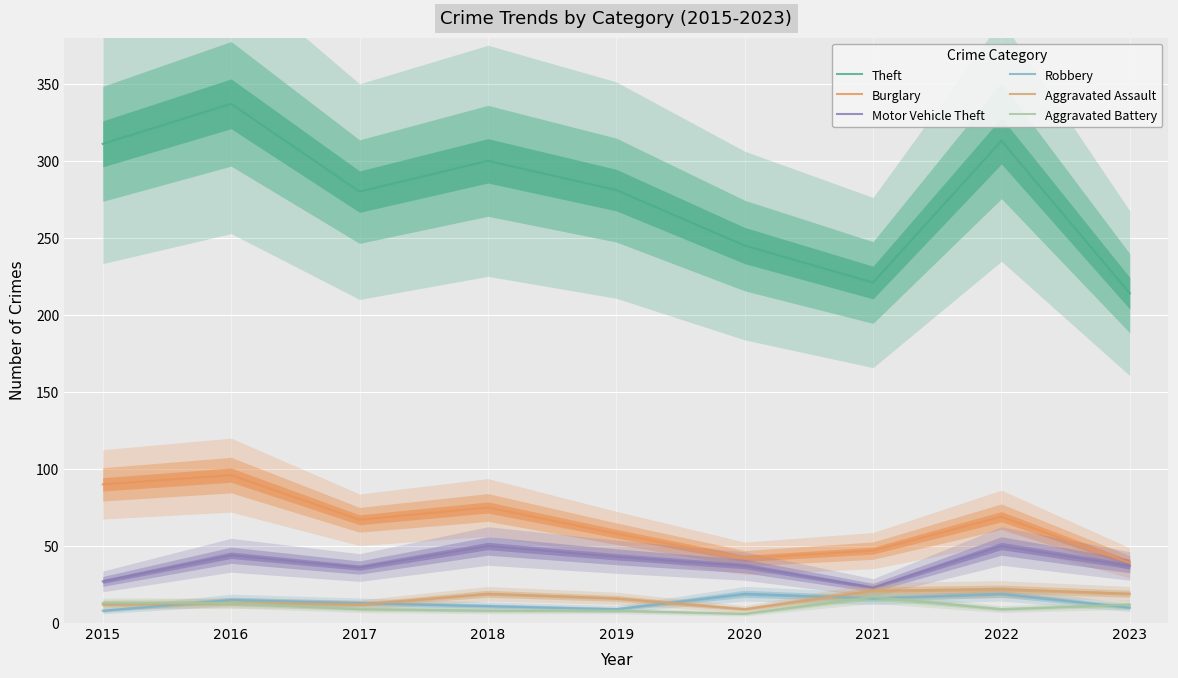

Where is the first local minimum for Robbery?

2019